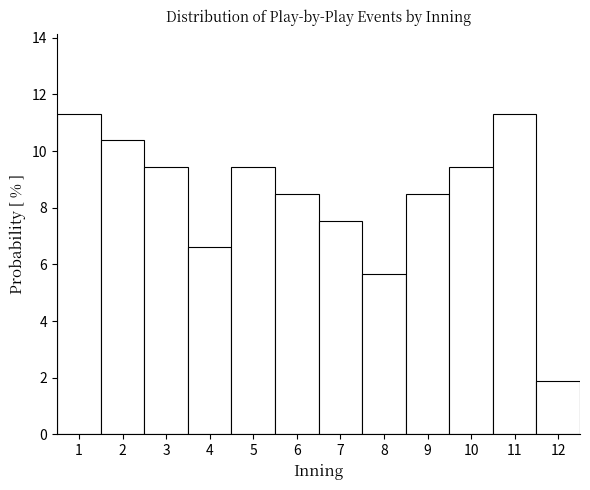

Reading left to right, list every bar in this chart as the range it spans on the x-axis followed by its height. The values are not printed on the chart, so give them approximately, as read against the axis.

0.5 to 1.5: 11.4
1.5 to 2.5: 10.4
2.5 to 3.5: 9.4
3.5 to 4.5: 6.6
4.5 to 5.5: 9.4
5.5 to 6.5: 8.4
6.5 to 7.5: 7.6
7.5 to 8.5: 5.6
8.5 to 9.5: 8.4
9.5 to 10.5: 9.4
10.5 to 11.5: 11.4
11.5 to 12.5: 1.8